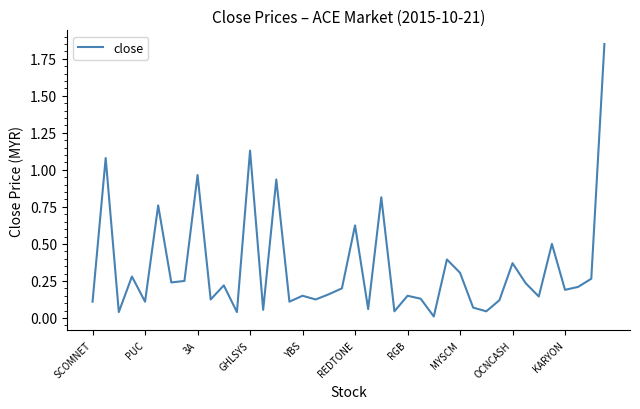

What is the difference between the maximum and minimum values?

1.8